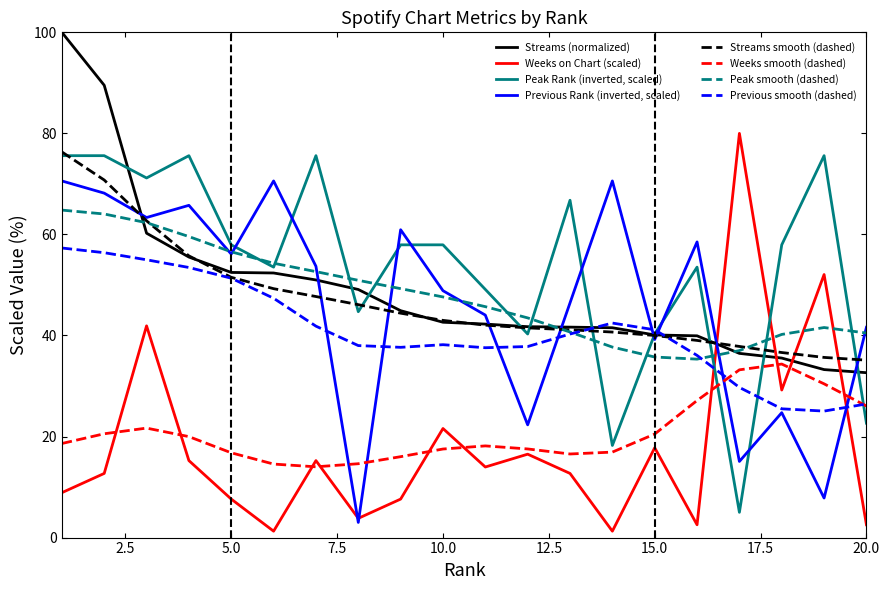

Which series has the largest range (max minus min)?

Weeks on Chart (scaled)